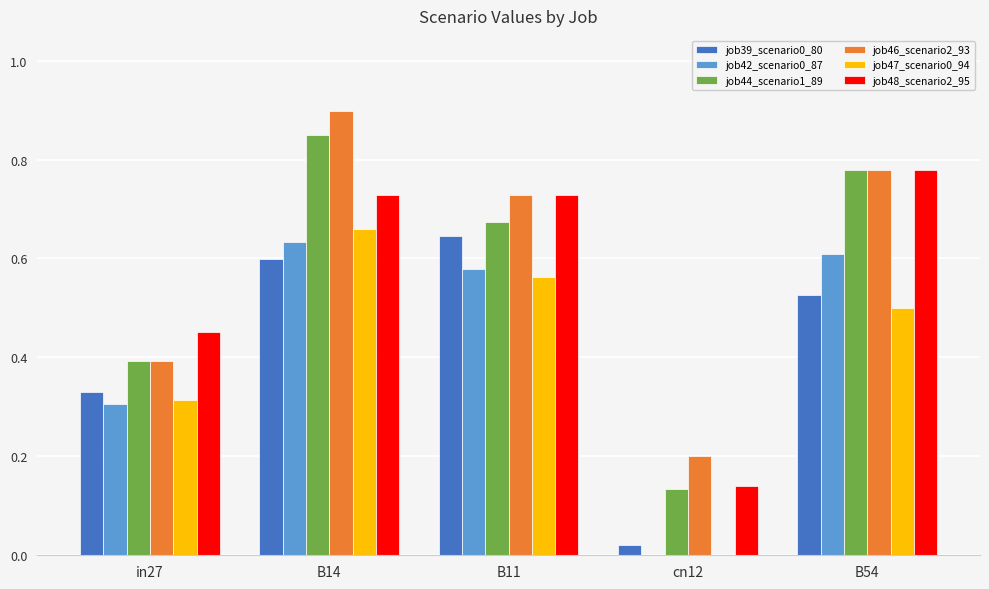

What is the sum of the job48_scenario2_95 values at B14 and in27?

1.2